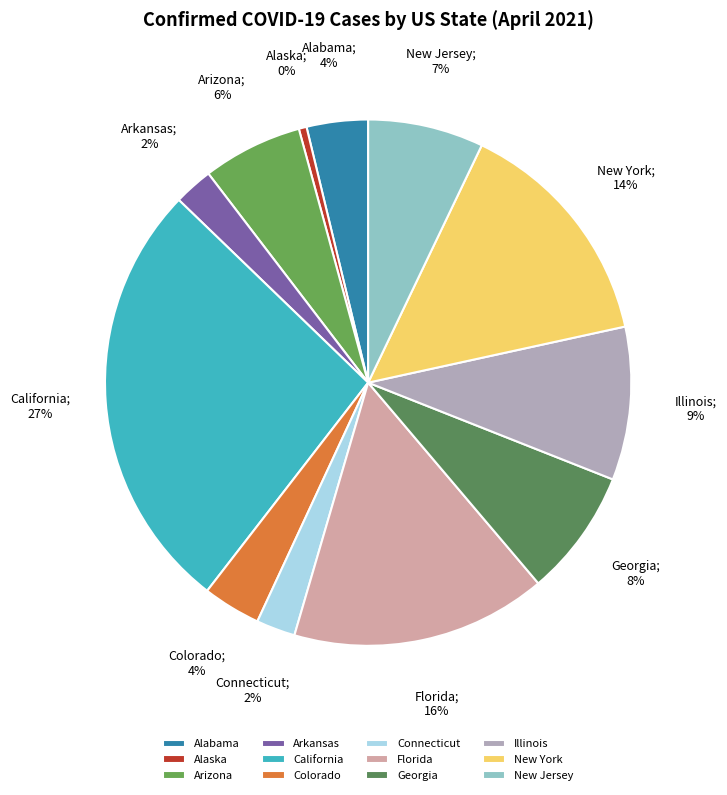

Is there any slice that represents more than half of the pie?

No